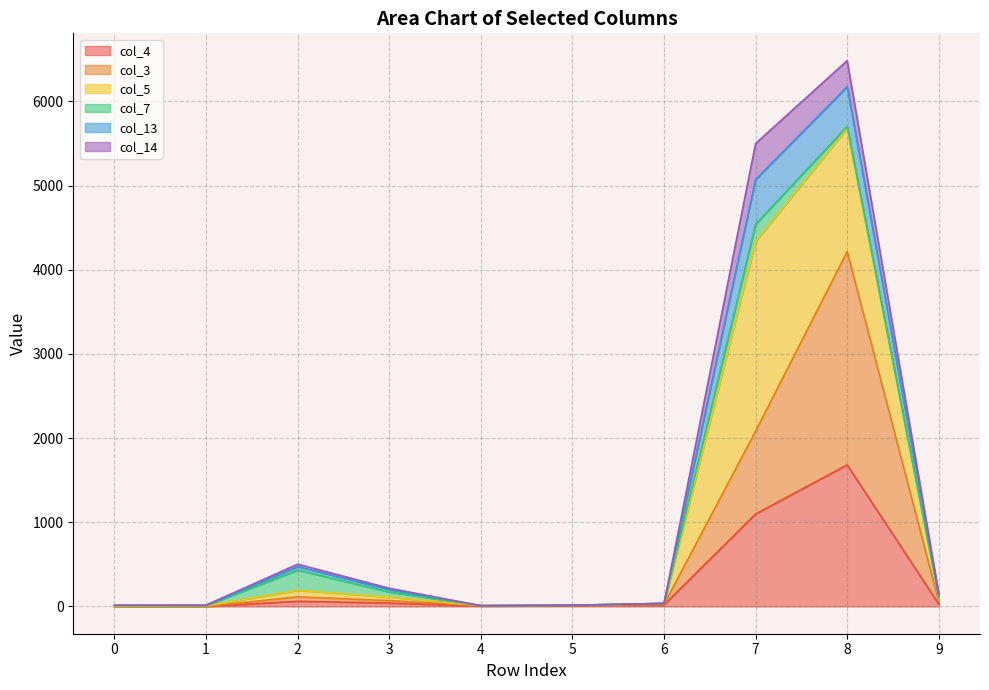

At which category is the sum across all series the highest?

8